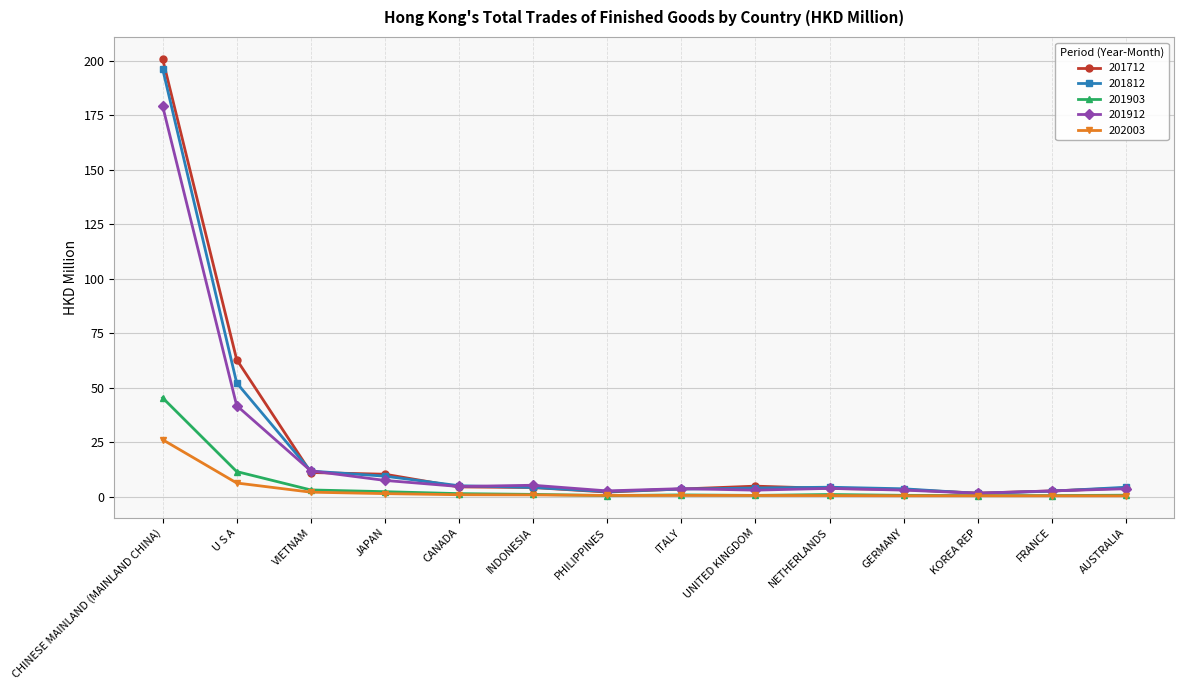

What is the maximum value shown in the chart?

201.0